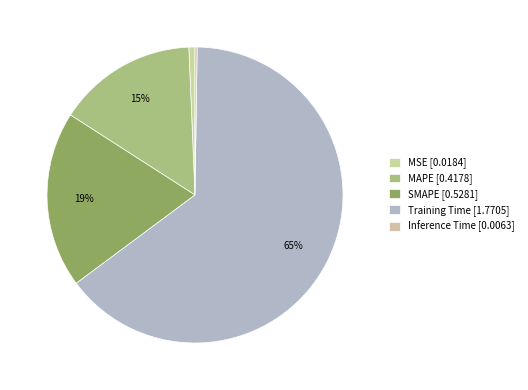

Count the number of slices in the pie.

5